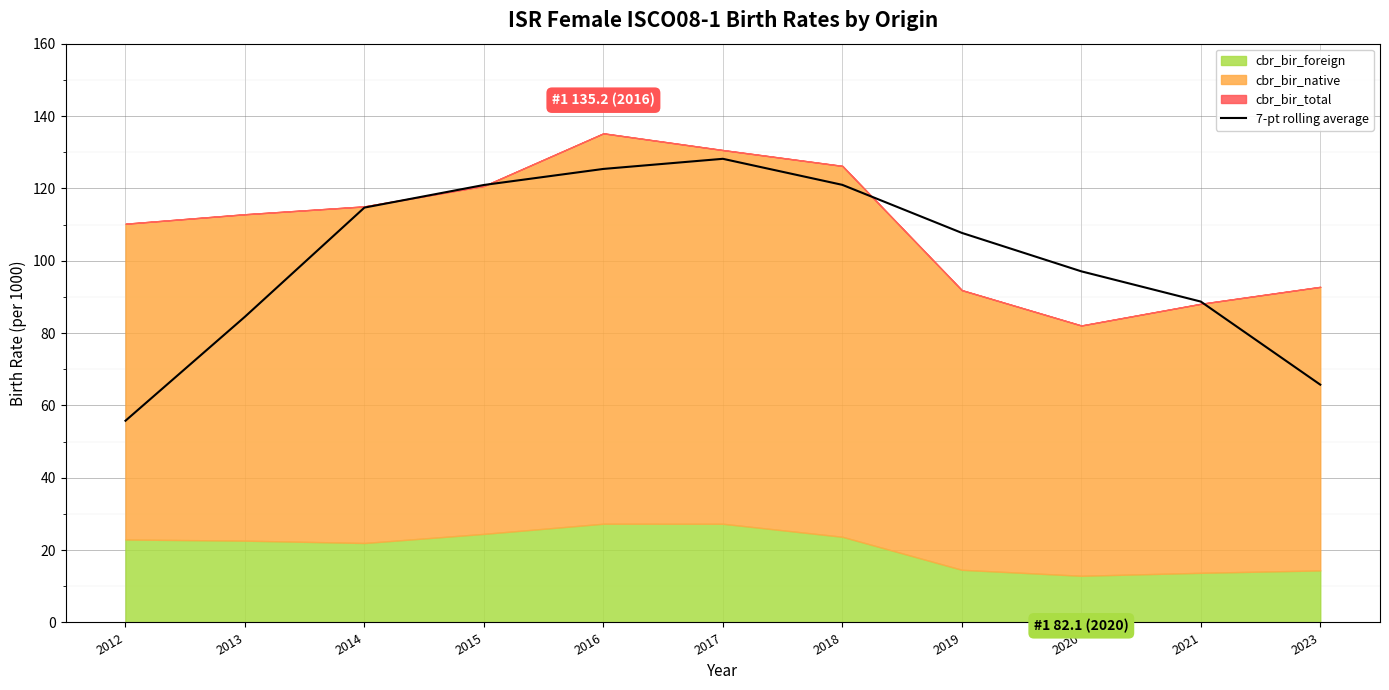

What value does the data have at 2018?

121.0